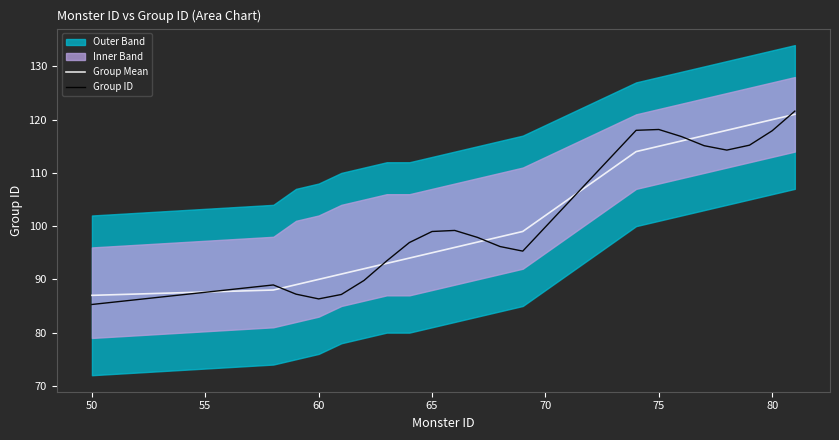

What is the highest value of the Group Mean series?

121.0